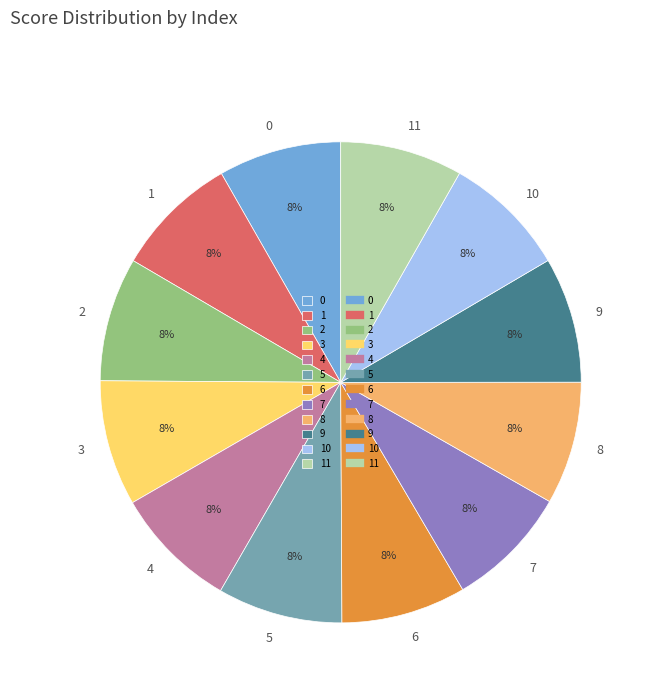

Is it true that 1 is 1% of the pie?

False